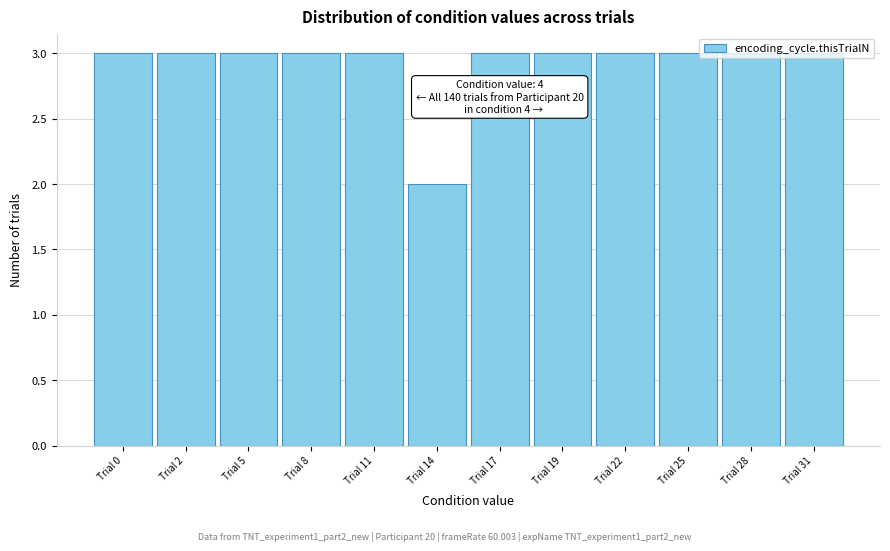

The value at Trial 5 is 1. True or false?

False